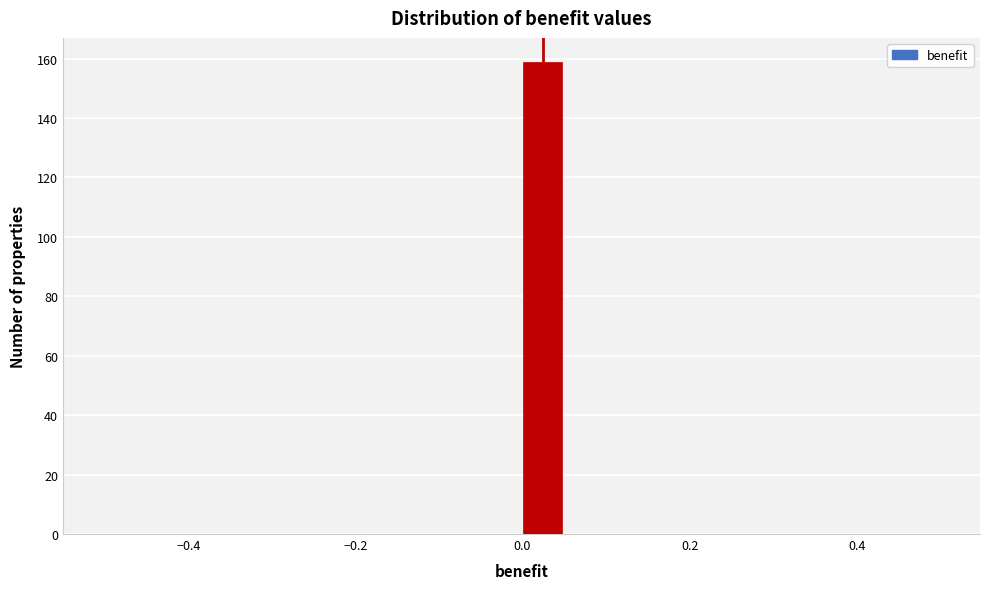

Around what value on the x-axis is the tallest bar? Give the approximate position of its centre, as read against the axis.

0.02